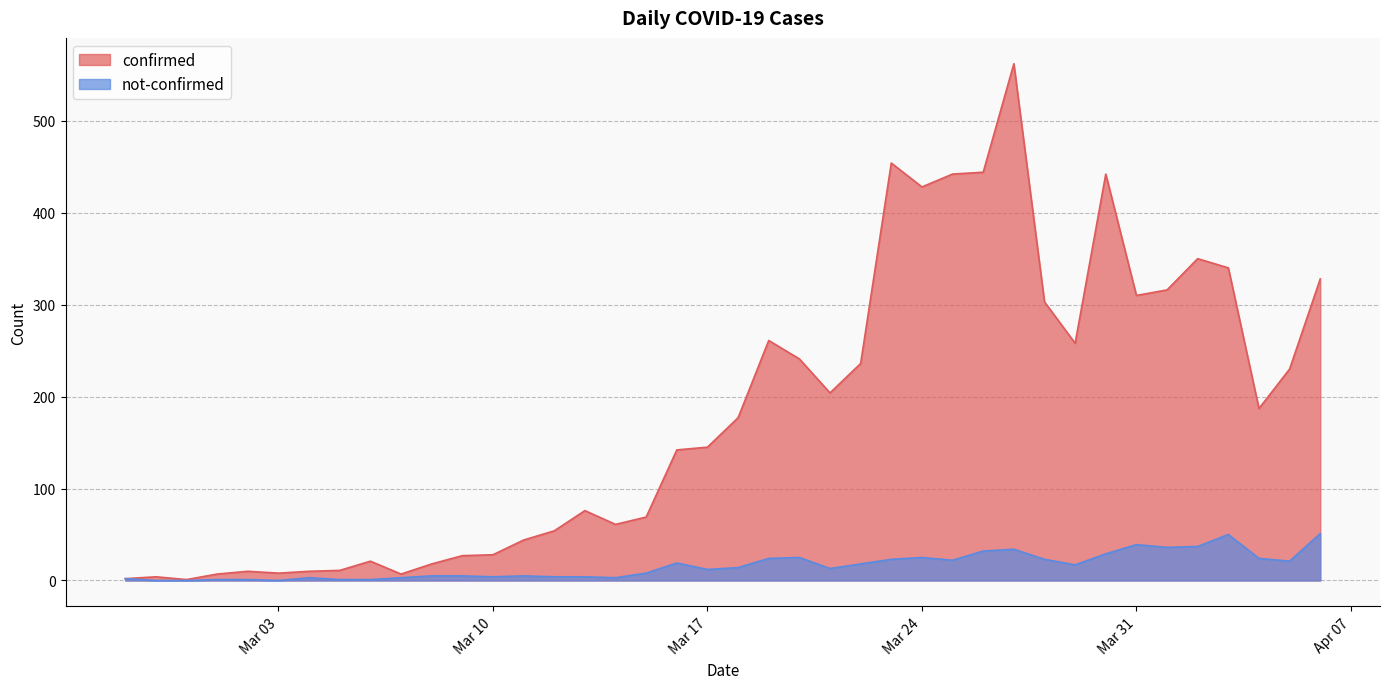

Where is confirmed nearest to the value 281?

2020-03-19